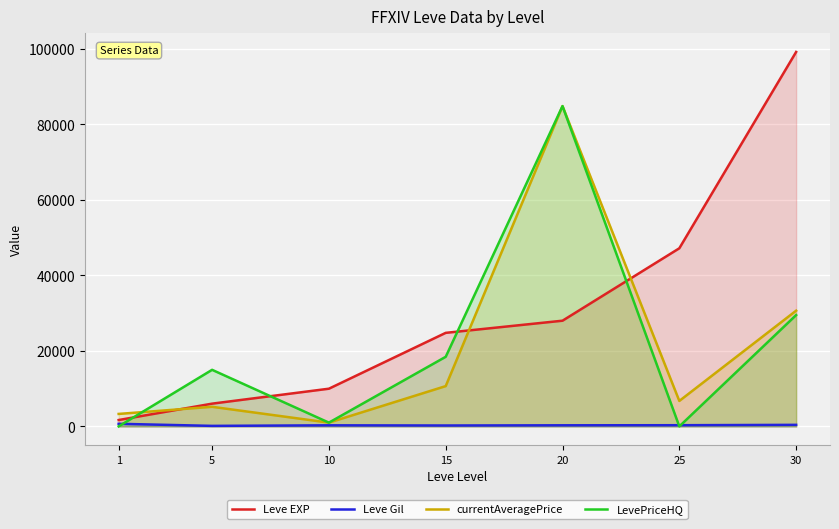

Which series has the largest total across all categories?

Leve EXP